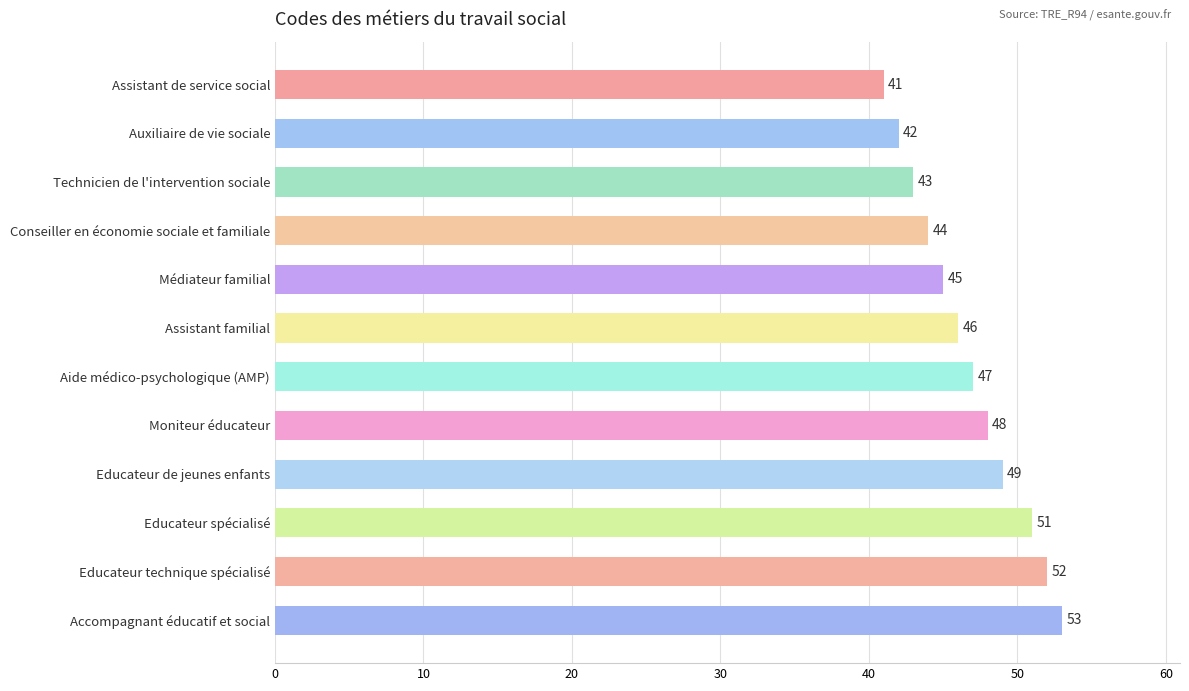

The chart shows a value of 51 at Educateur spécialisé. True or false?

True